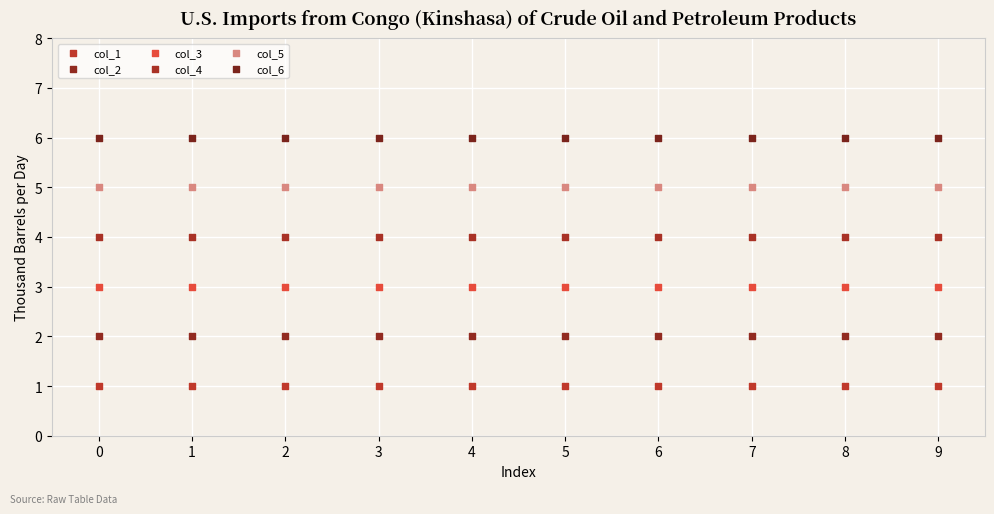

Which series contains the lowest Y value?

col_1